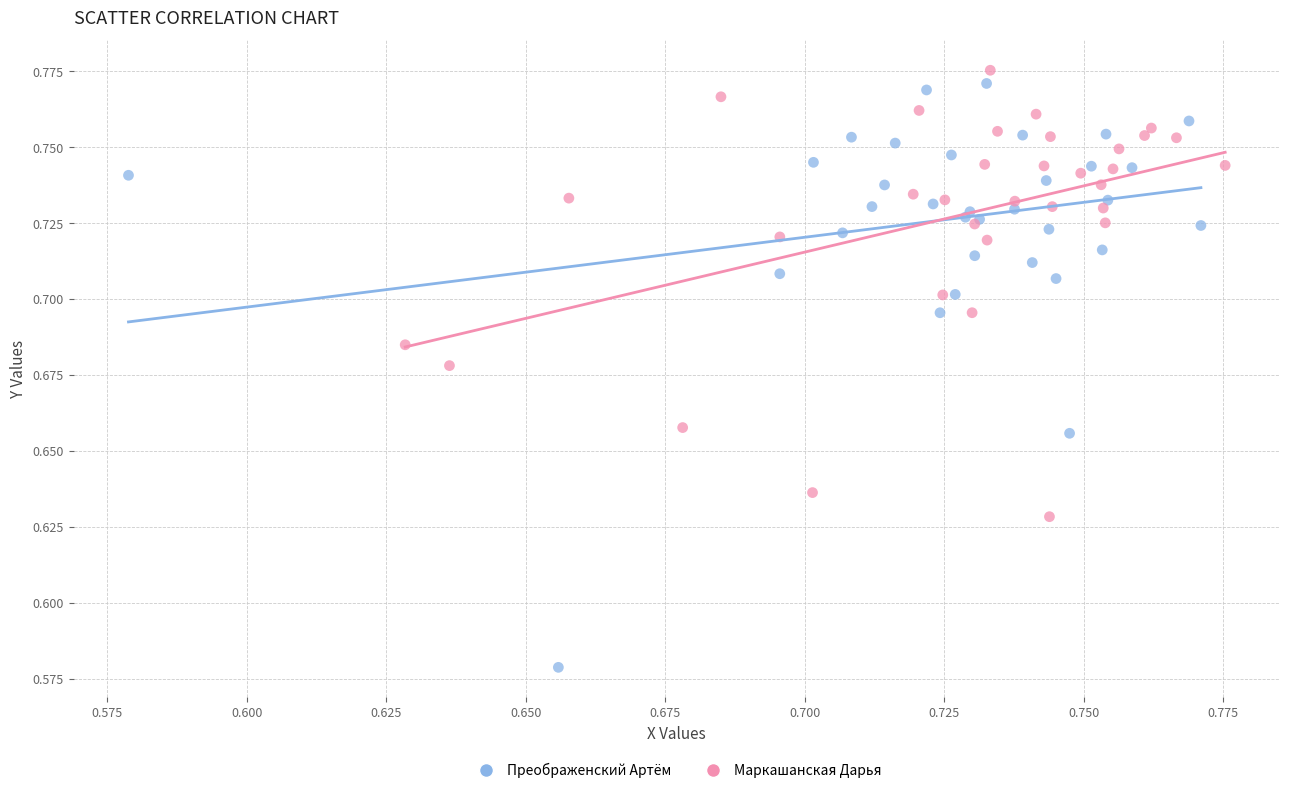

Which series contains the lowest Y value?

Преображенский Артём